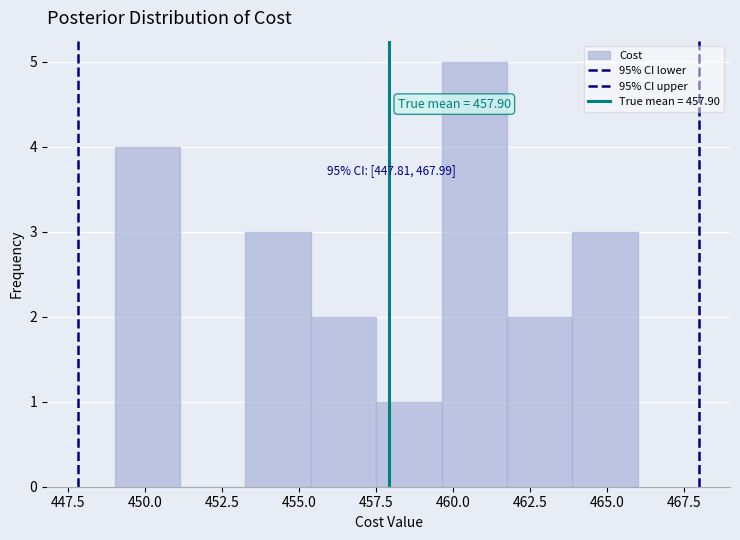

Over which range of the x-axis is the bar tallest?

459.5 to 462.0